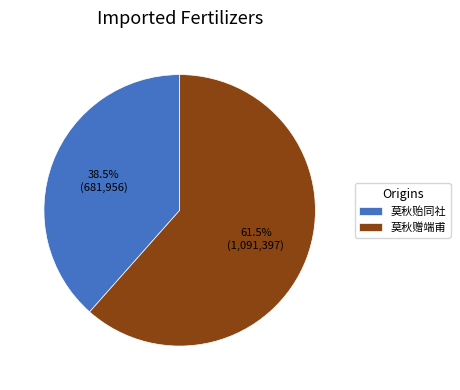

True or false: 莫秋贻同社 accounts for 49% of the total.

False